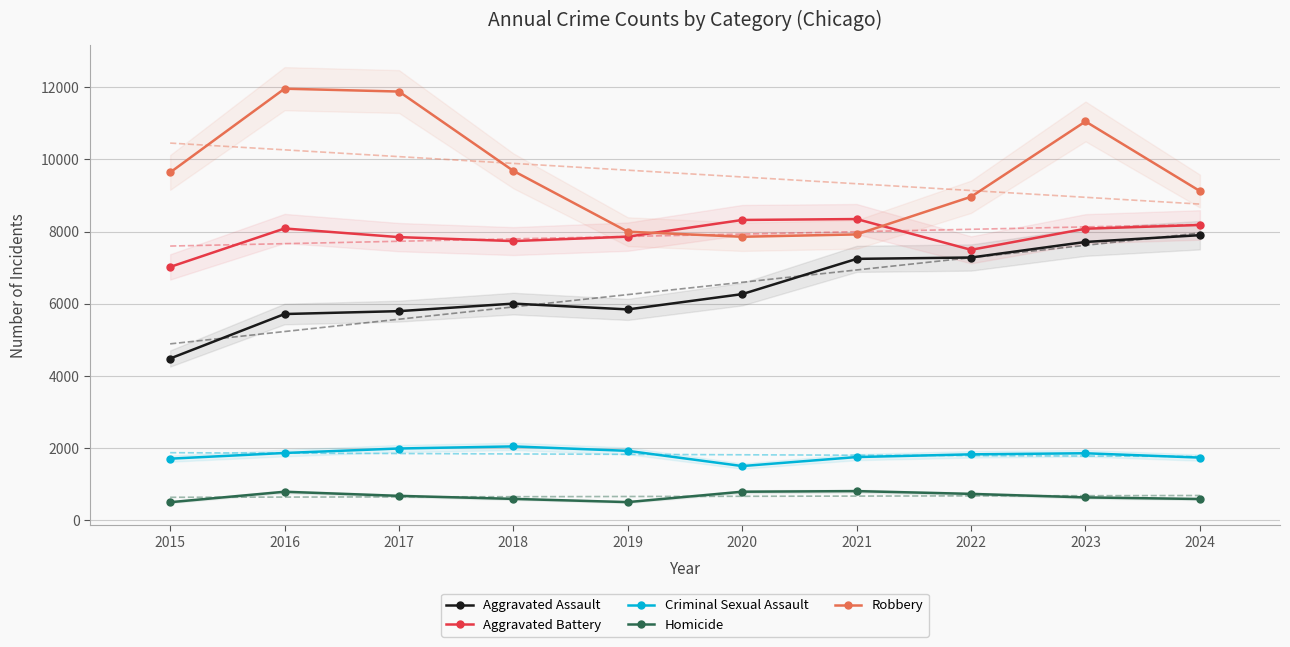

Reading left to right, transcribe all the data shown in this chart.

Aggravated Assault: 4480	5713	5793	6002	5841	6265	7242	7280	7711	7899
Aggravated Battery: 7019	8085	7845	7735	7858	8321	8346	7493	8078	8182
Criminal Sexual Assault: 1703	1861	1985	2043	1920	1498	1748	1823	1853	1733
Homicide: 496	786	672	588	499	787	804	727	629	585
Robbery: 9638	11960	11881	9681	7995	7855	7920	8964	11052	9122